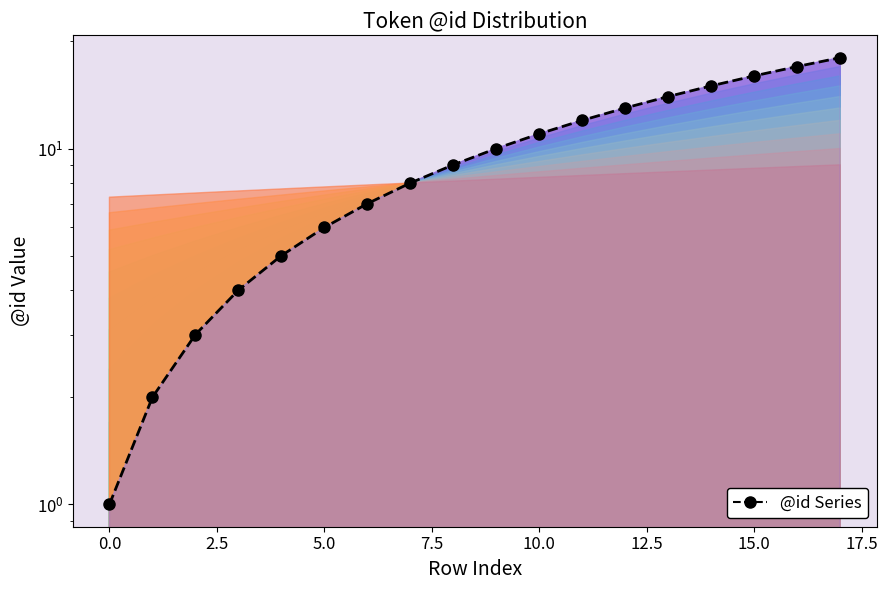

Is it true that the value at 2.5 is 3?

True